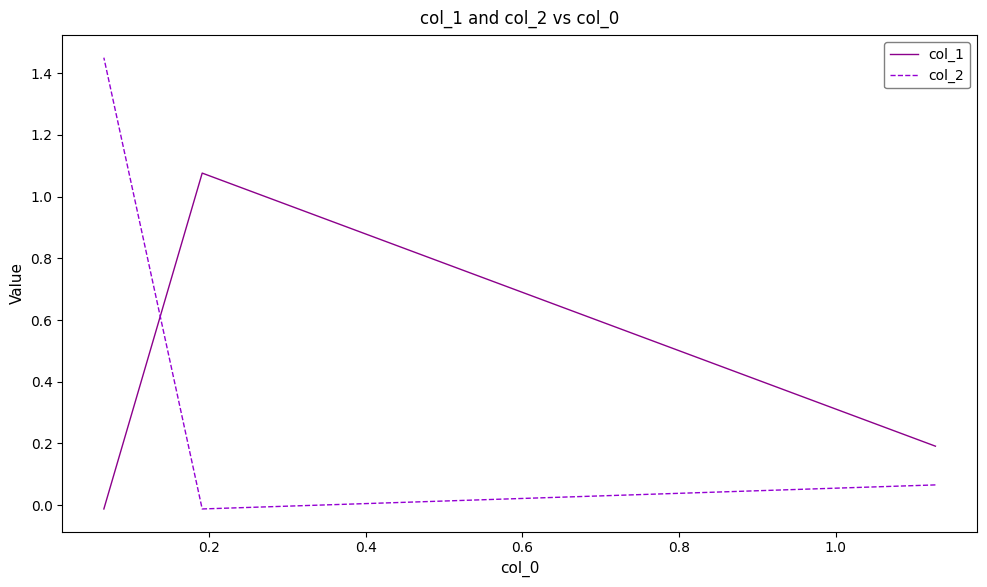

The col_2 series shows 2.2 at 0.4. True or false?

False